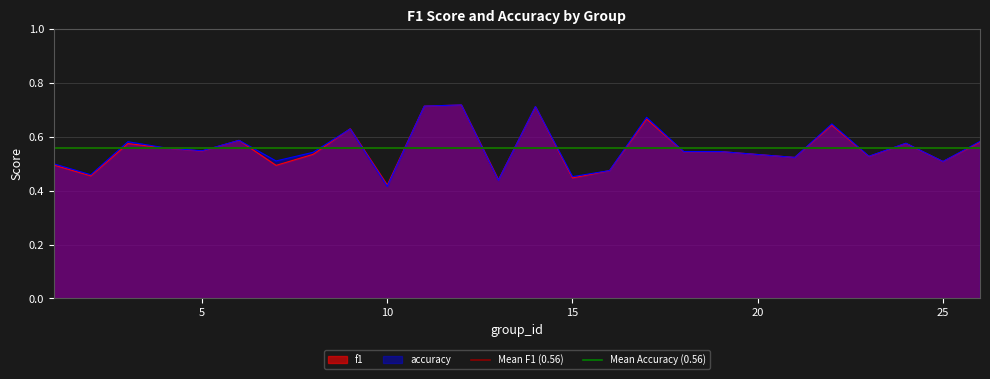

List the series in order of their overall mean, highest first.

Mean Accuracy (0.56), Mean F1 (0.56)